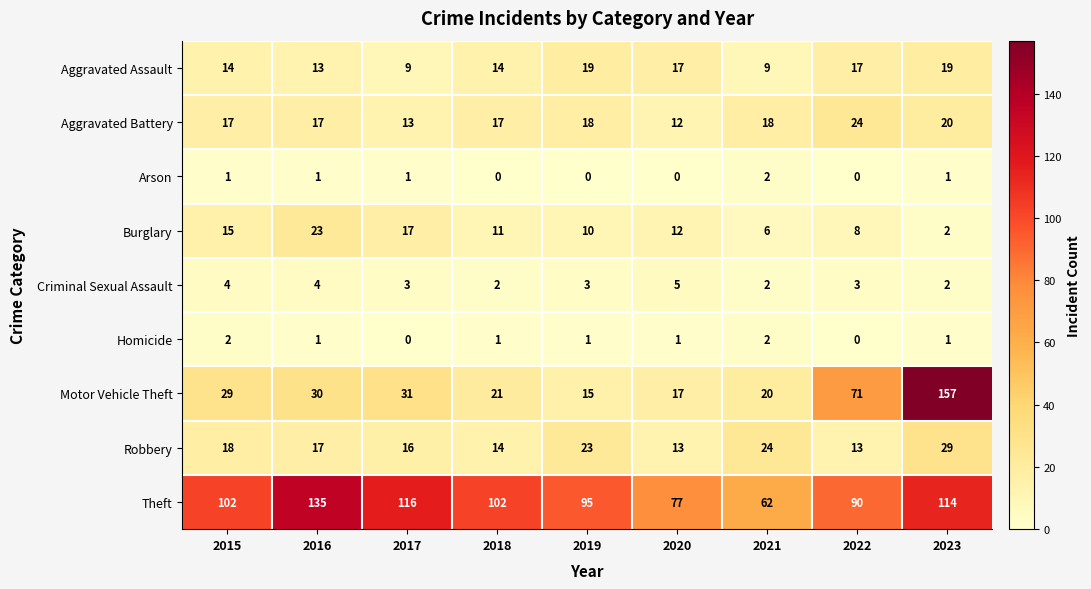

At how many categories does at least one series exceed 70?

8